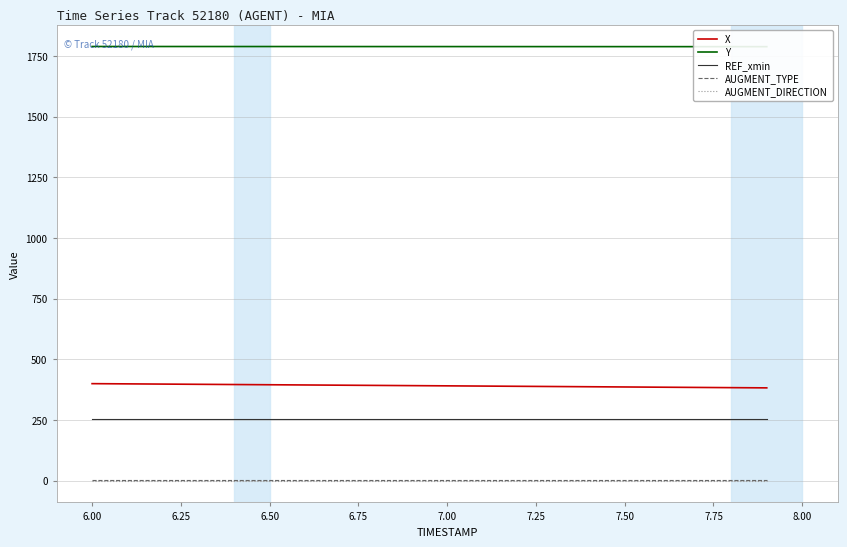

What is the average value of the AUGMENT_TYPE series?

1.0